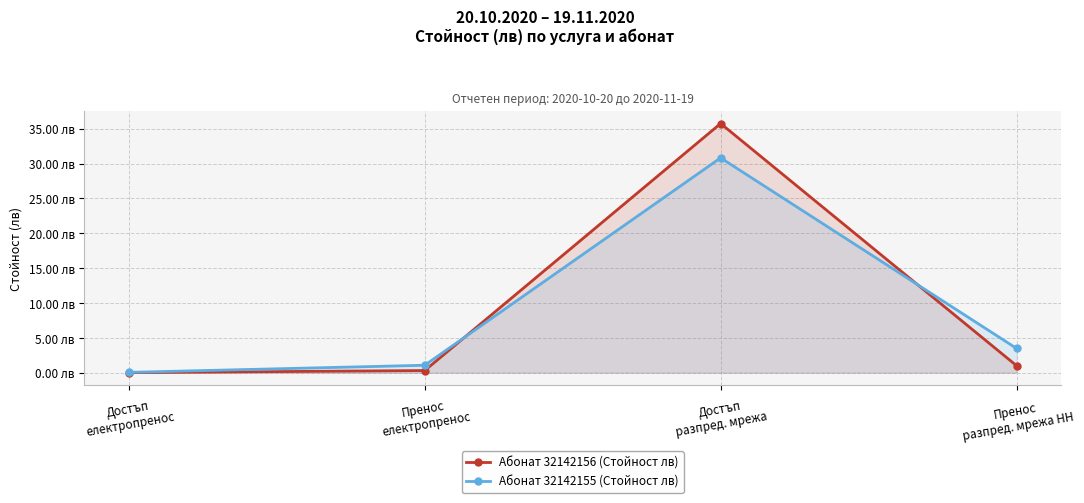

True or false: Абонат 32142156 (Стойност лв) and Абонат 32142155 (Стойност лв) cross at least once.

True